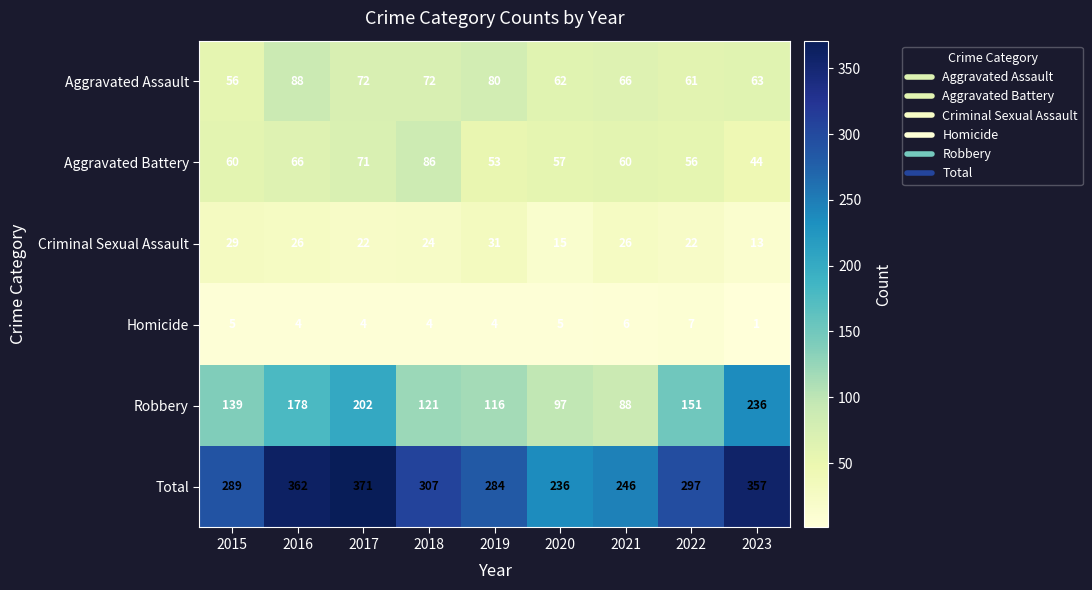

Which series changed the most between 2017 and 2022?

Total